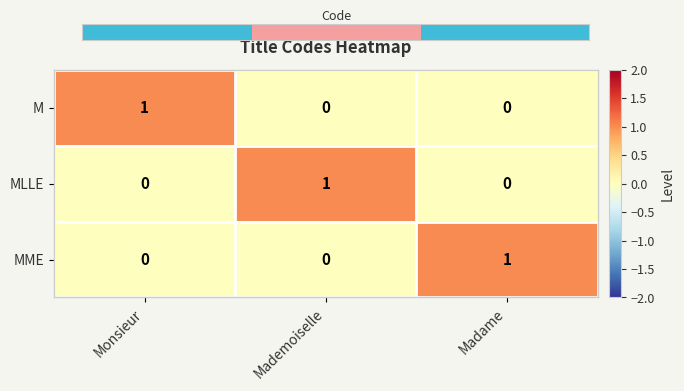

At which label does M reach its peak?

Monsieur